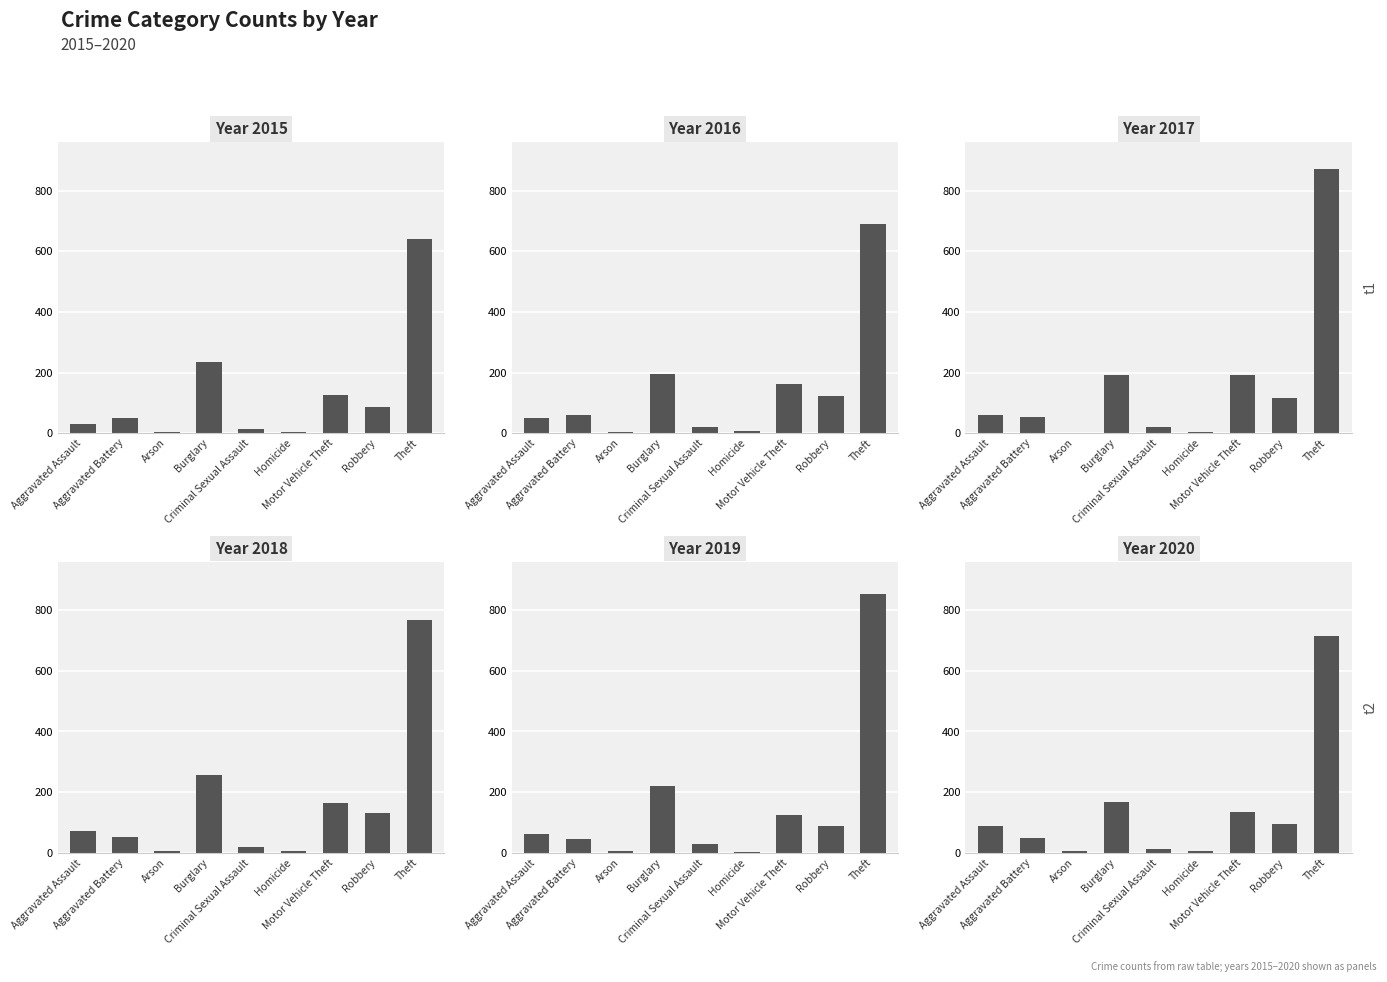

Which series has the widest spread of values?

2017